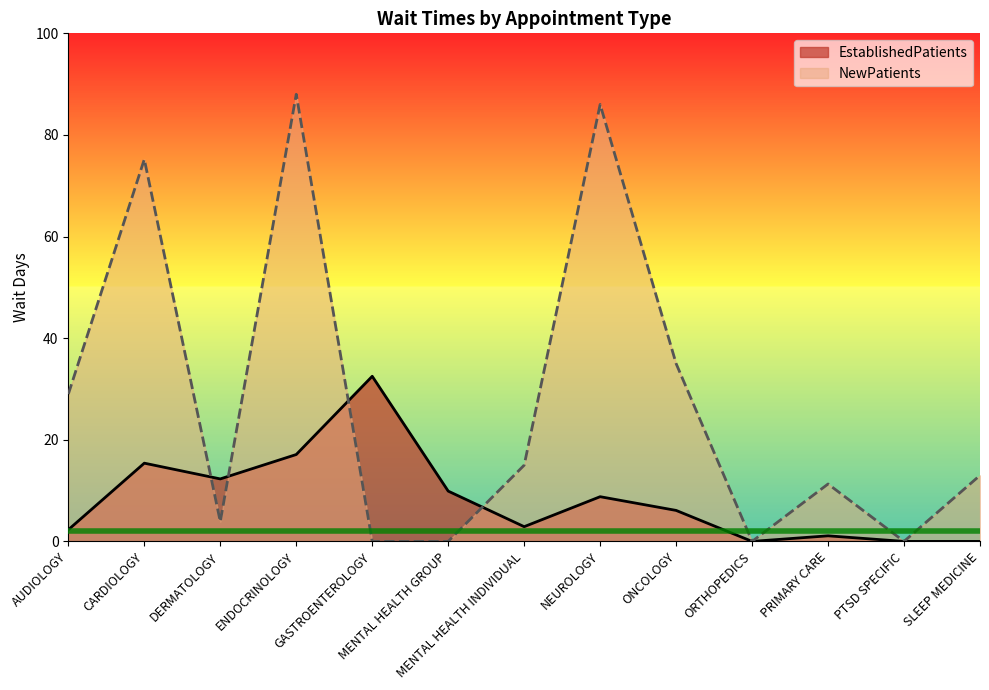

After their last crossing, which series has the higher values: EstablishedPatients or NewPatients?

NewPatients